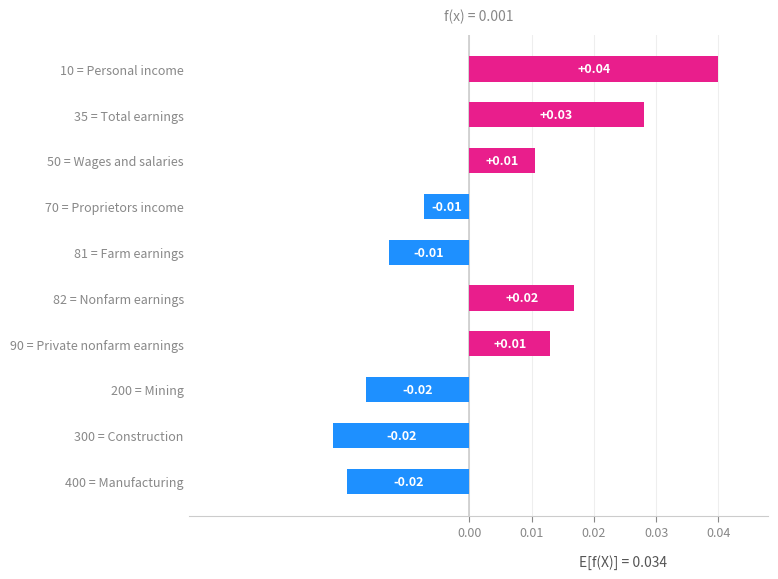

How many bars are there in total?

10